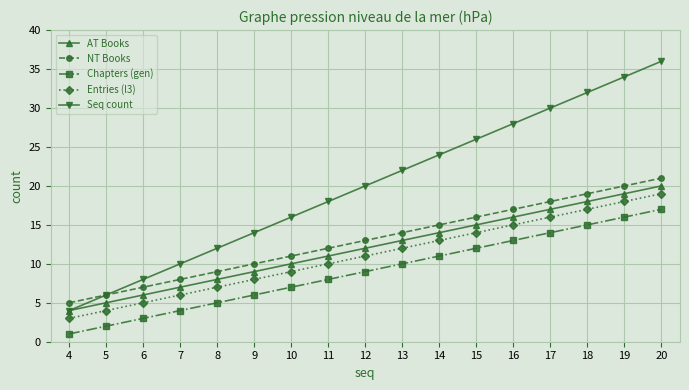

True or false: AT Books has a value of 7 at 12.

False